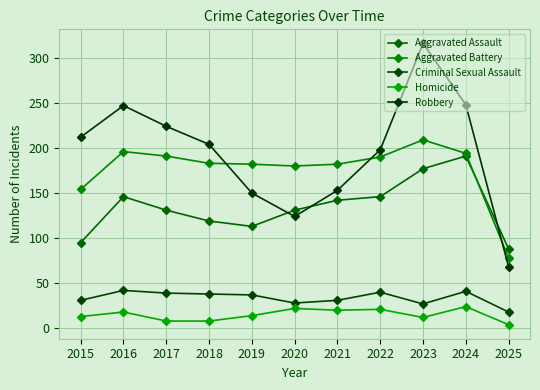

What value does the Robbery series have at 2025, to the nearest 50?

50